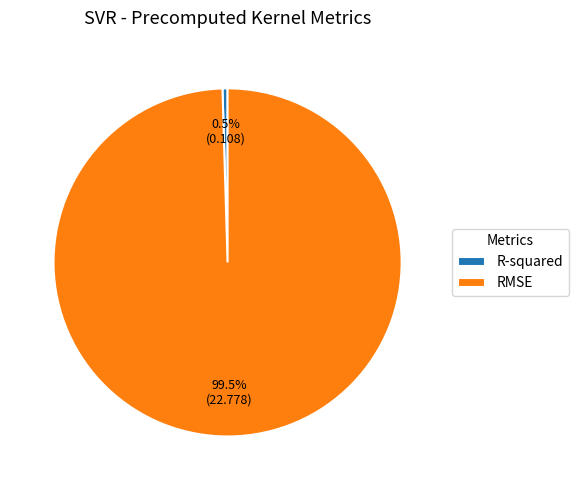

To the nearest percent, what is the combined percentage of RMSE and R-squared?

100%